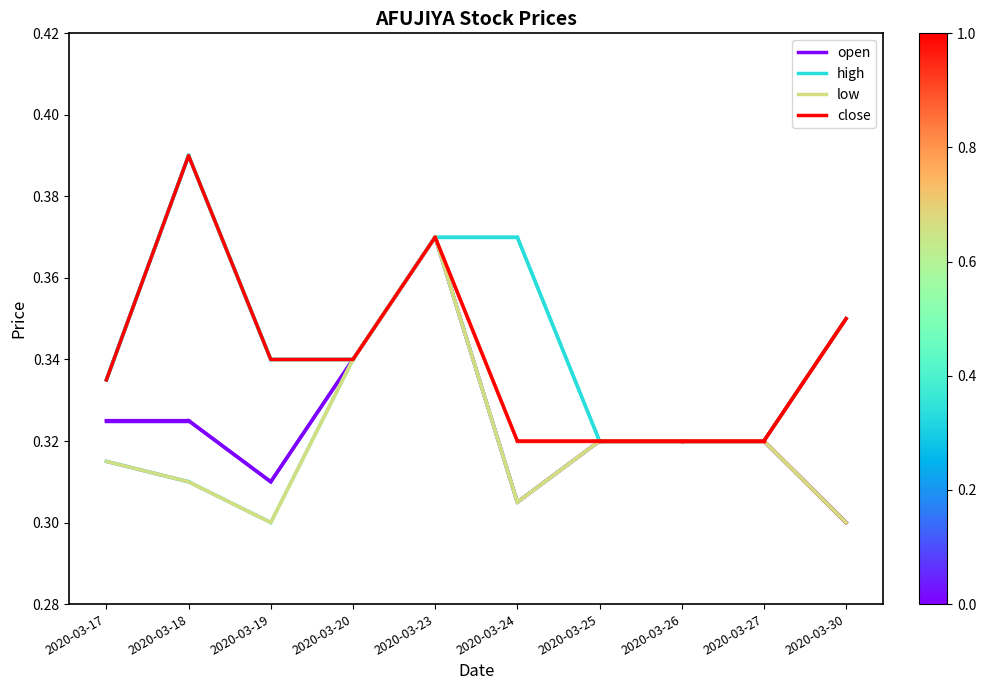

Does the chart display data point markers on the line(s)?

No